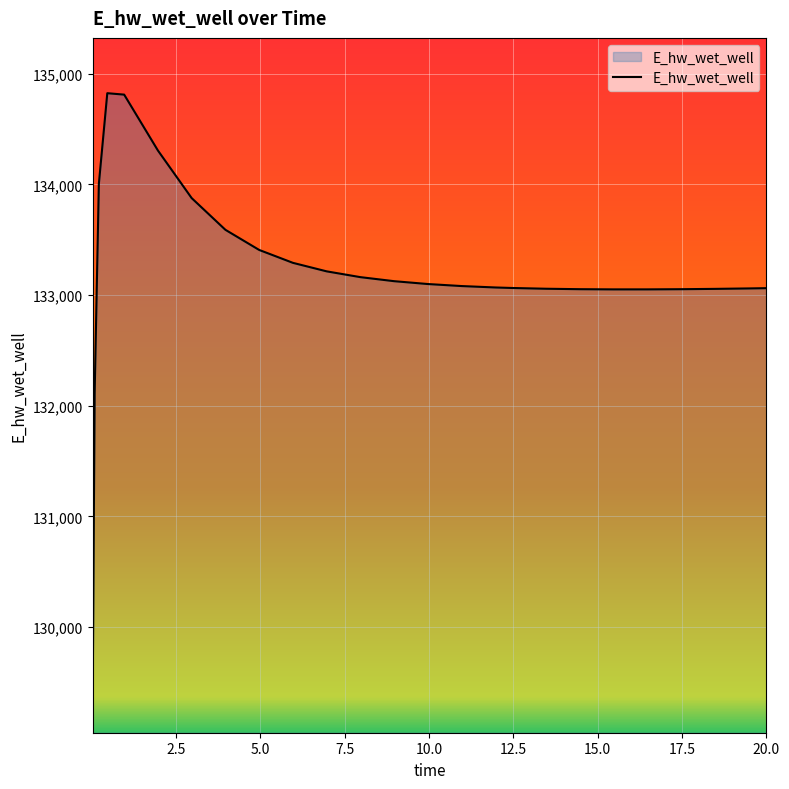

What is the greatest value displayed?

134825.3